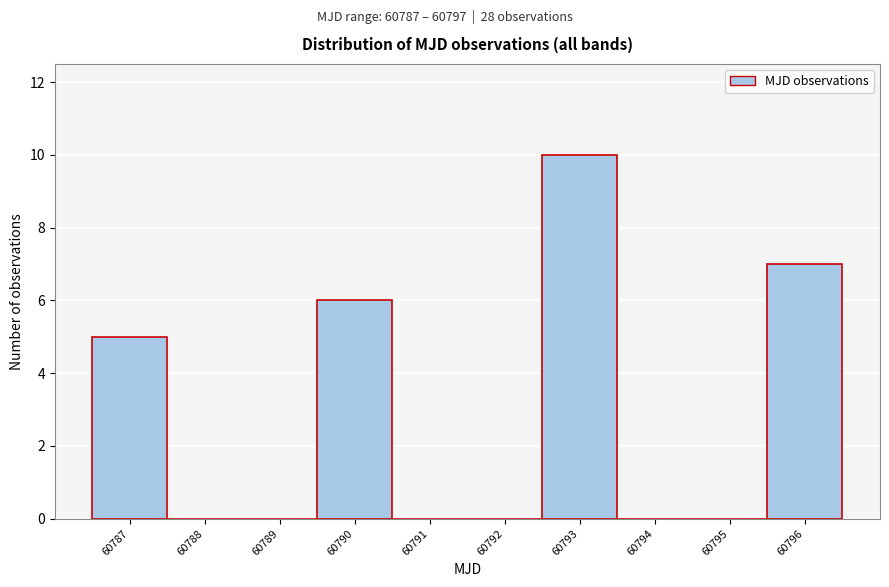

Reading right to left, list all the values displayed in this chart.

60796=7	60795=0	60794=0	60793=10	60792=0	60791=0	60790=6	60789=0	60788=0	60787=5